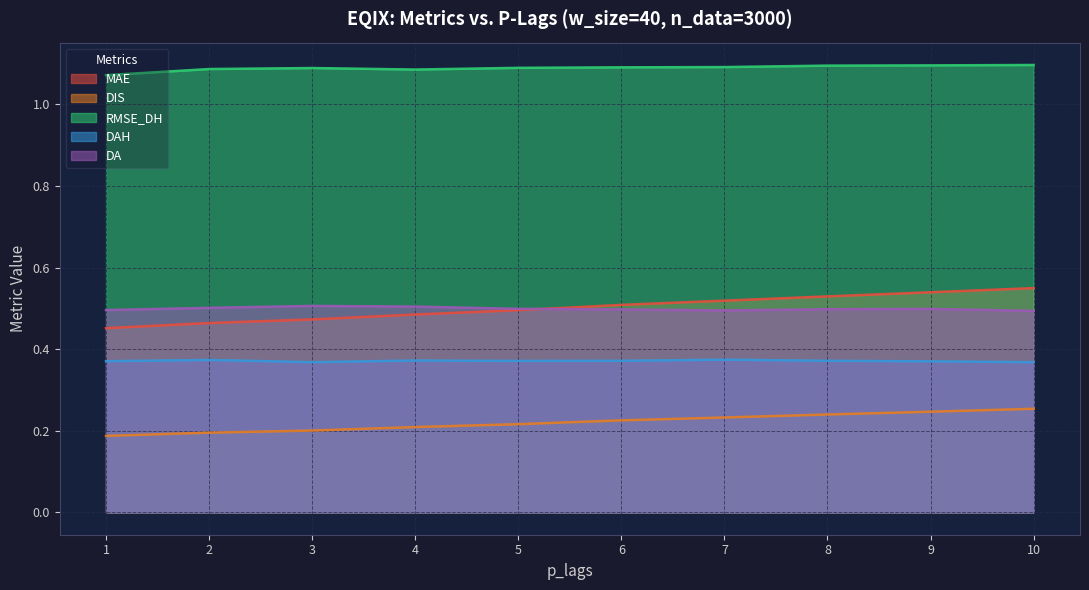

Which series has the largest total across all categories?

RMSE_DH